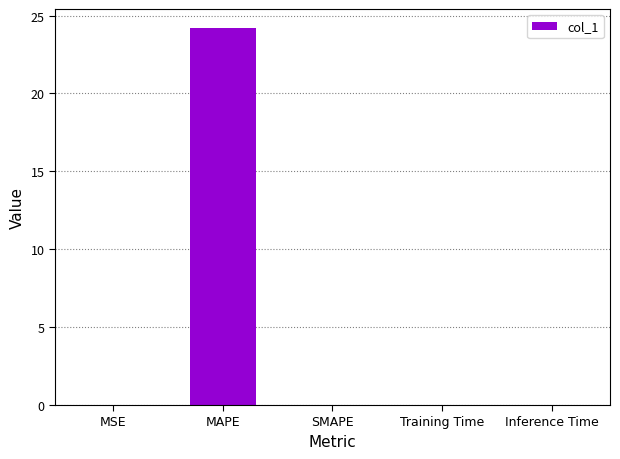

Which category has the highest value across all series?

MAPE